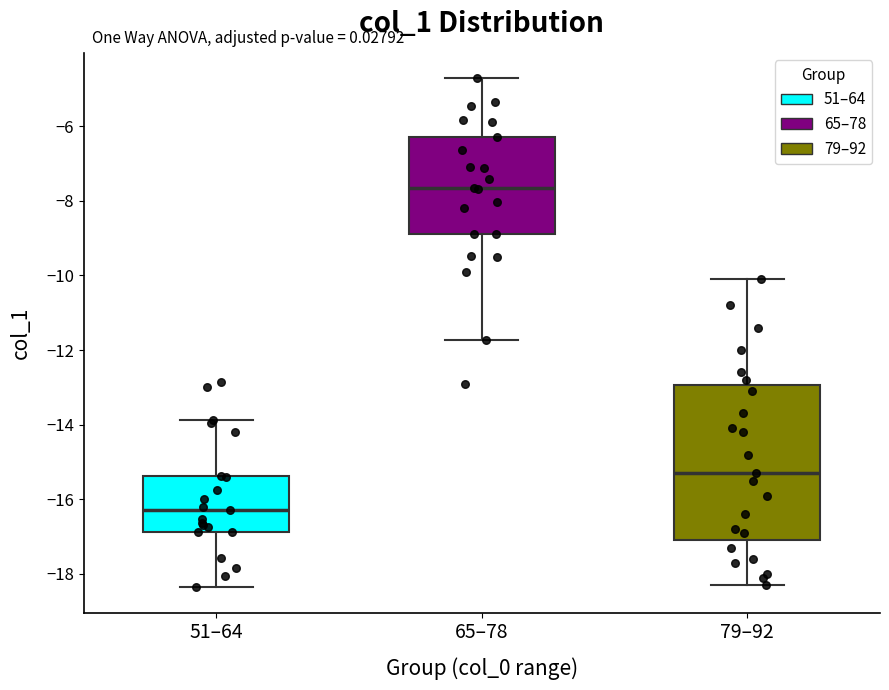

Which box is the tallest, from its lower edge to its upper edge?

79–92